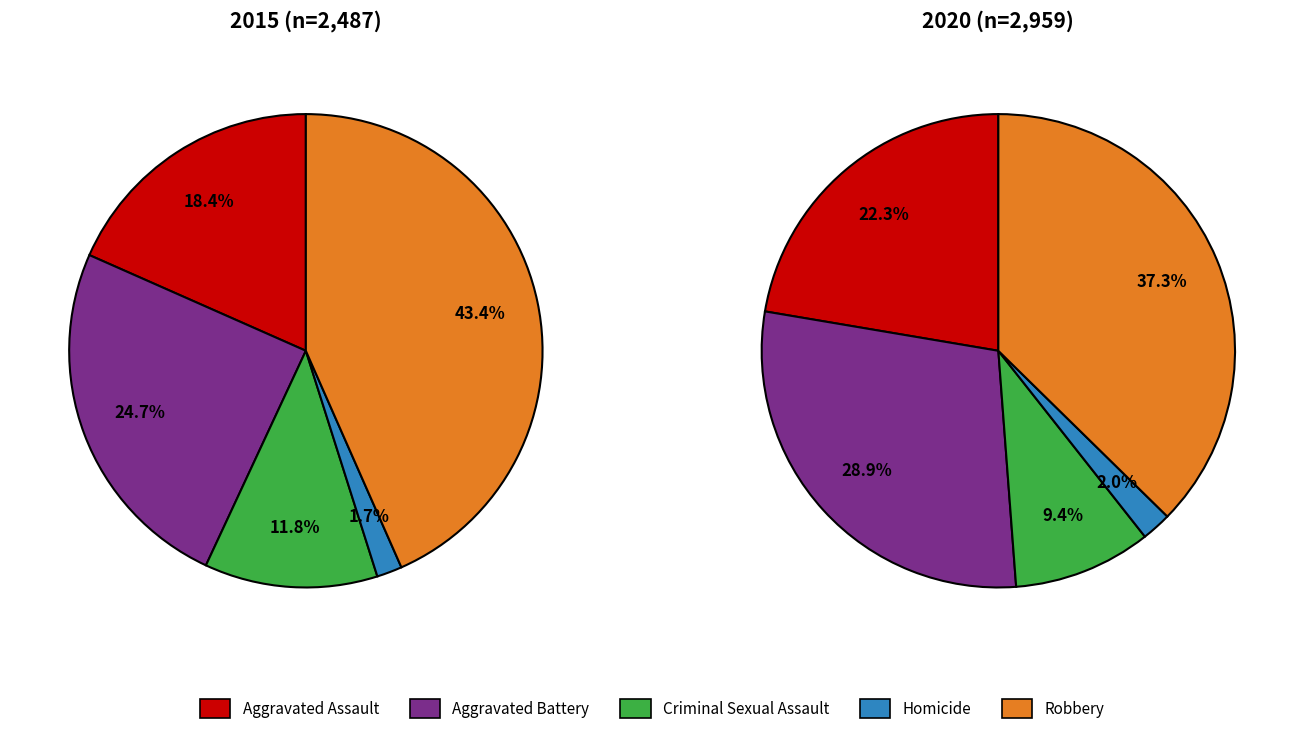

Which category has the smallest portion of the pie?

Homicide